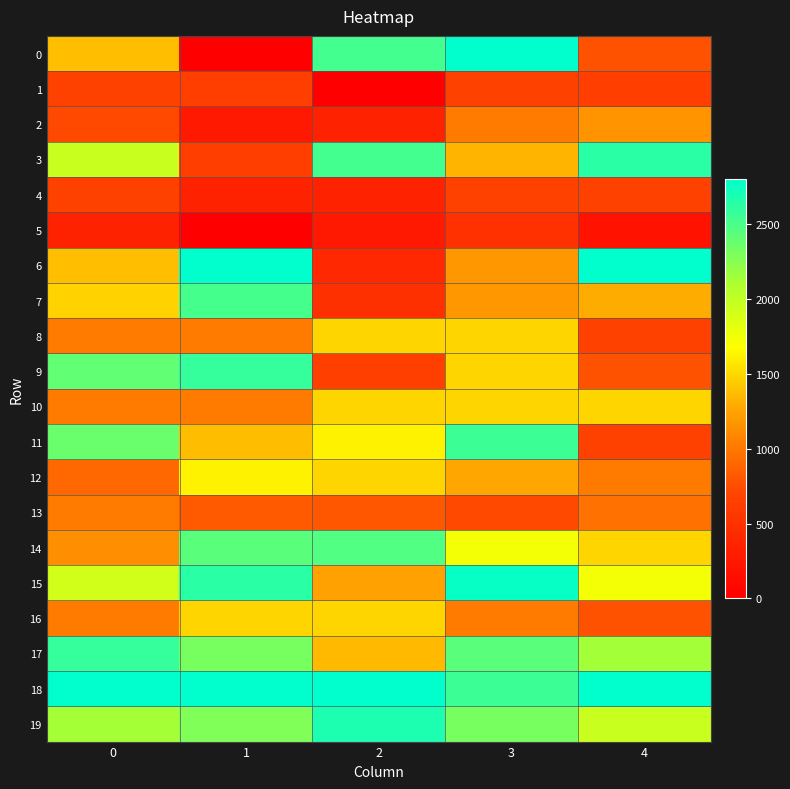

At how many categories does at least one series exceed 2106?

5